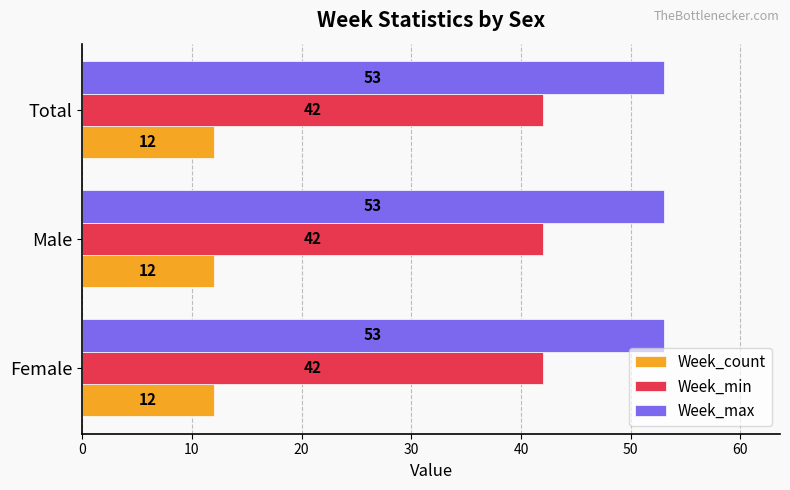

What is the lowest value of the Week_count series?

12